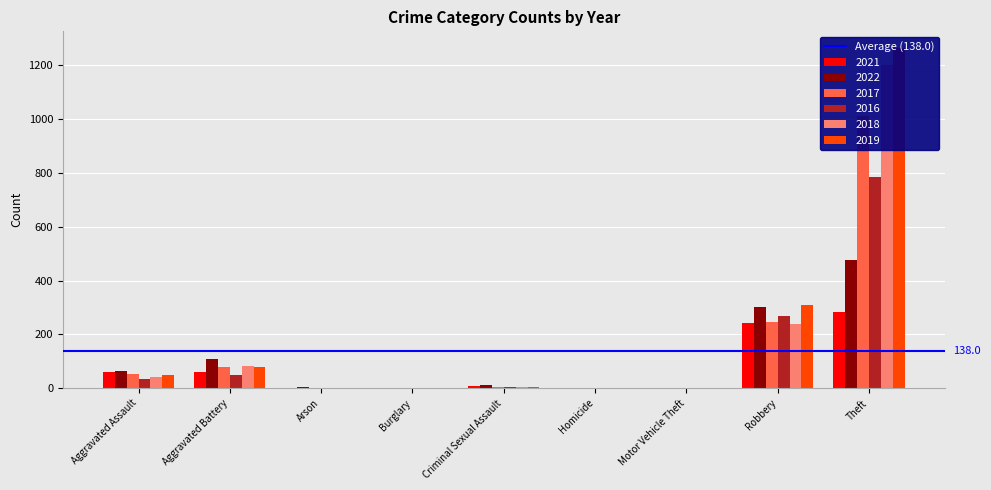

Reading right to left, what are all the values shown in this chart?

2021: Theft=284	Robbery=244	Motor Vehicle Theft=0	Homicide=2	Criminal Sexual Assault=10	Burglary=1	Arson=1	Aggravated Battery=59	Aggravated Assault=62
2022: Theft=476	Robbery=303	Motor Vehicle Theft=2	Homicide=2	Criminal Sexual Assault=13	Burglary=0	Arson=3	Aggravated Battery=107	Aggravated Assault=65
2017: Theft=1011	Robbery=245	Motor Vehicle Theft=1	Homicide=1	Criminal Sexual Assault=4	Burglary=1	Arson=0	Aggravated Battery=80	Aggravated Assault=53
2016: Theft=785	Robbery=267	Motor Vehicle Theft=2	Homicide=1	Criminal Sexual Assault=5	Burglary=0	Arson=0	Aggravated Battery=51	Aggravated Assault=36
2018: Theft=1201	Robbery=239	Motor Vehicle Theft=0	Homicide=1	Criminal Sexual Assault=5	Burglary=0	Arson=1	Aggravated Battery=84	Aggravated Assault=41
2019: Theft=1262	Robbery=308	Motor Vehicle Theft=0	Homicide=1	Criminal Sexual Assault=4	Burglary=0	Arson=1	Aggravated Battery=79	Aggravated Assault=49